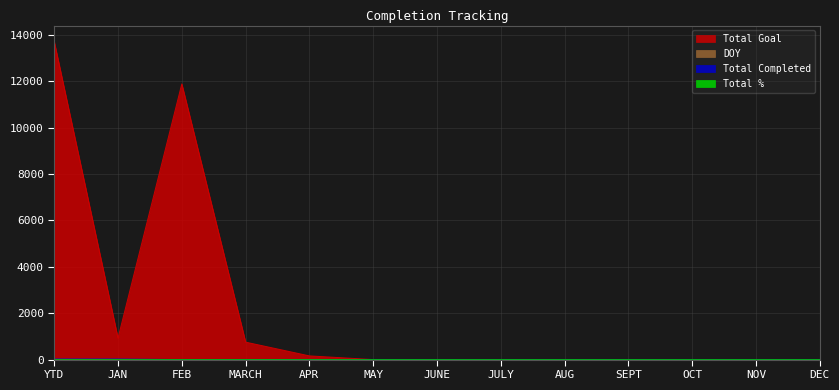

At which label is DOY closest to 11?

FEB